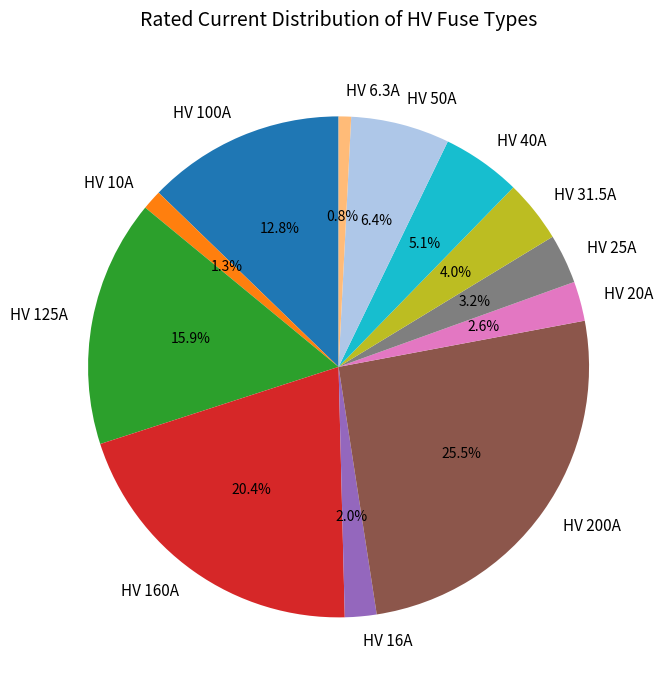

How many slices are in this pie chart?

12